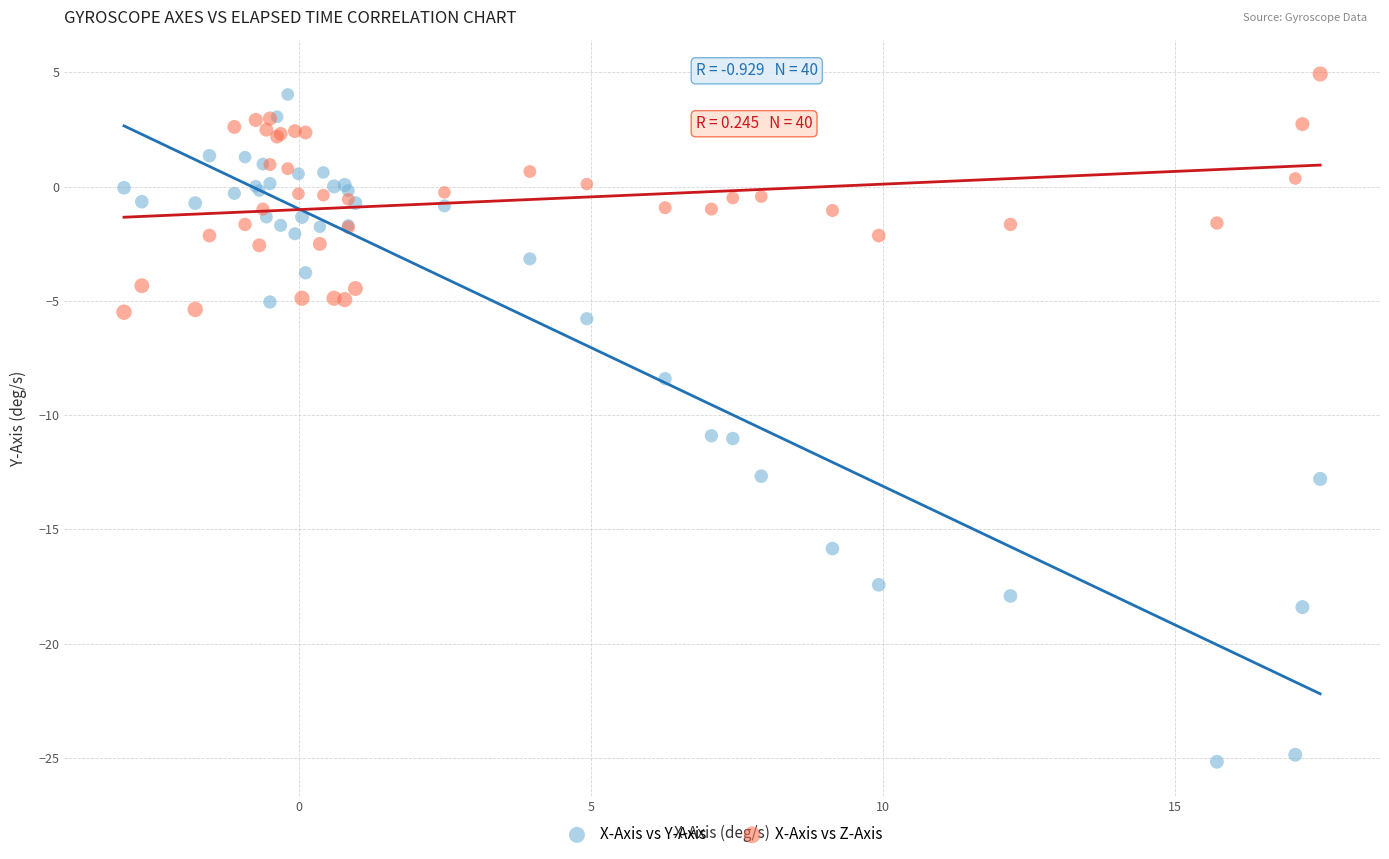

Which series contains the highest Y value?

X-Axis vs Z-Axis